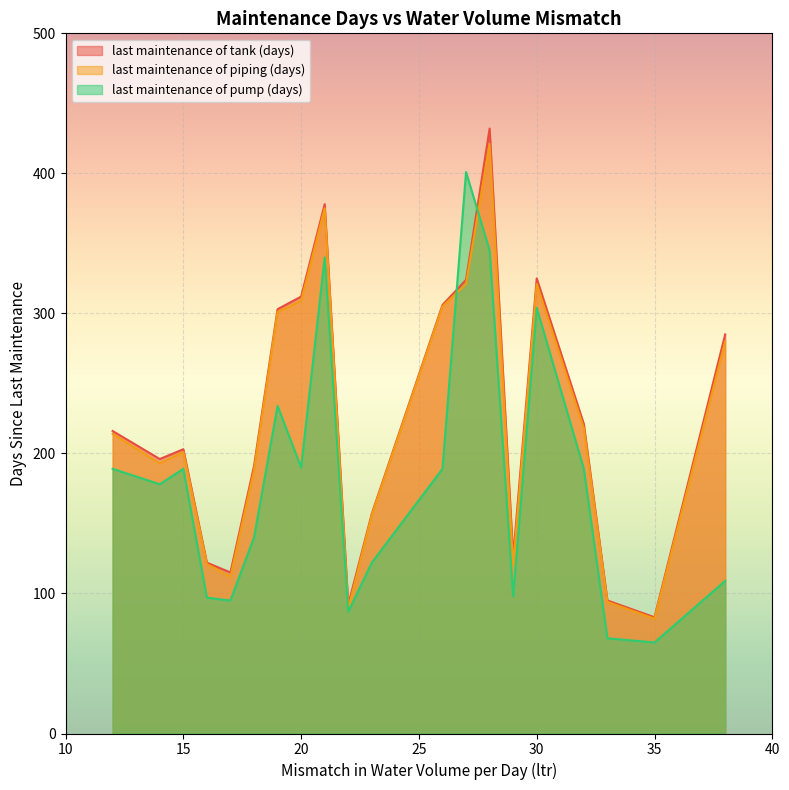

What is the minimum value shown in the chart?

65